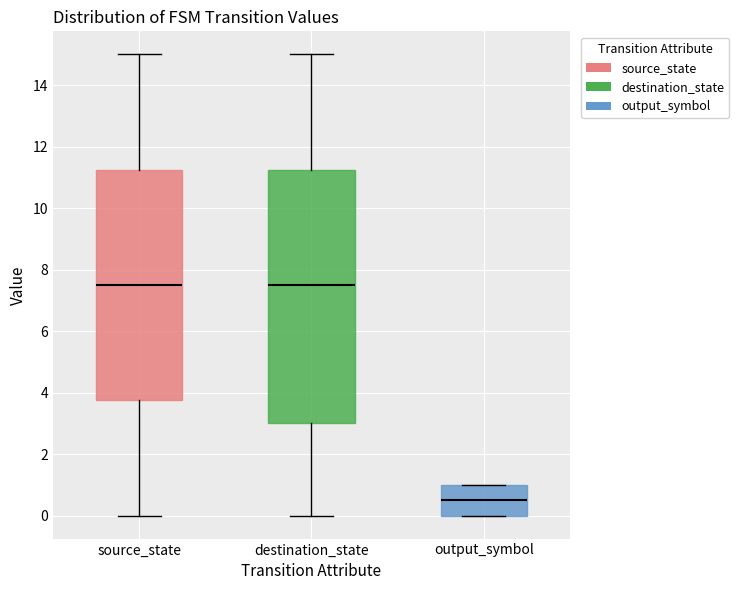

Reading left to right, read every box against the y-axis: the position of its median line, the range the box covers, and the ends of its whiskers. The values are not printed on the chart, so give them approximately, as read against the axis.

source_state: median 7.6, box 3.8 to 11.2, whiskers 0.0 to 15.0
destination_state: median 7.6, box 3.0 to 11.2, whiskers 0.0 to 15.0
output_symbol: median 0.6, box 0.0 to 1.0, whiskers 0.0 to 1.0